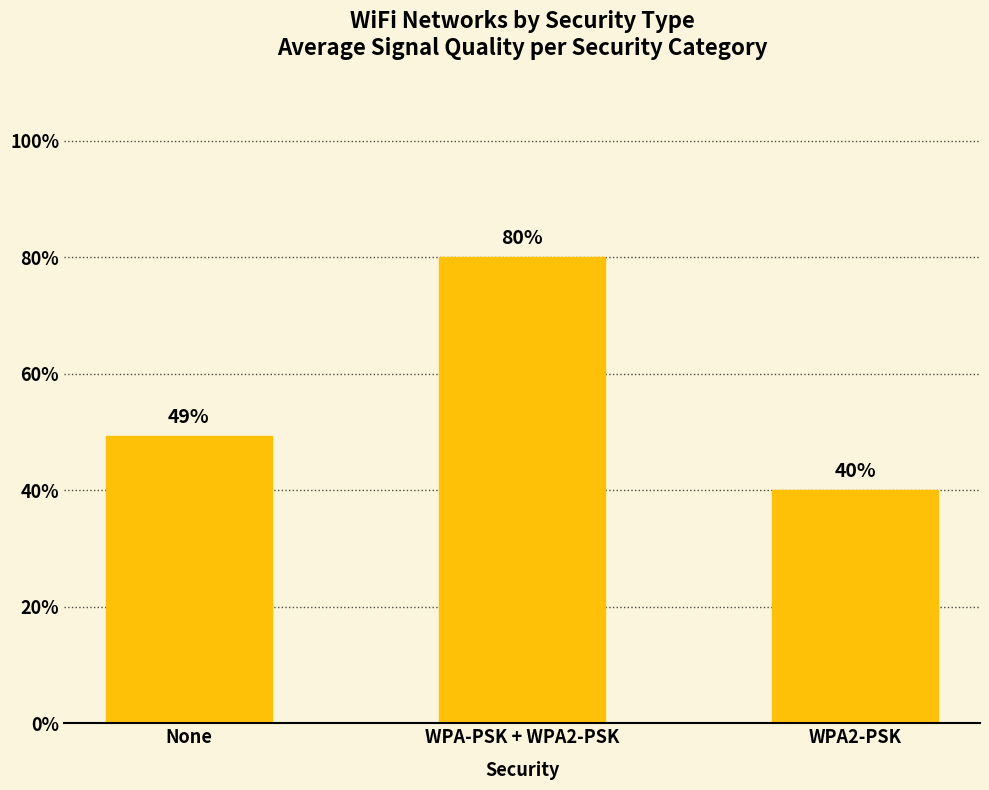

What is the difference between the values at WPA-PSK + WPA2-PSK and WPA2-PSK?

40.0